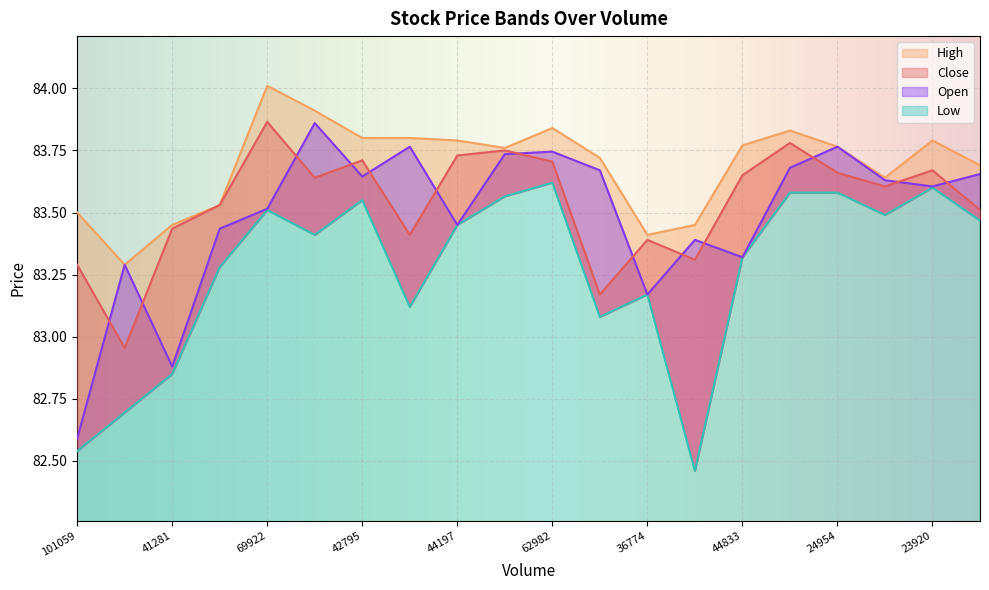

Rank the series at 17111 from highest to lowest value.

High, Open, Close, Low